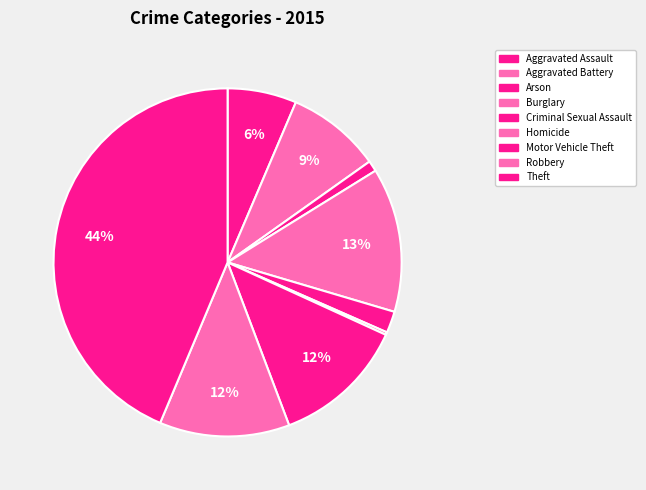

Which category has the smallest portion of the pie?

Homicide